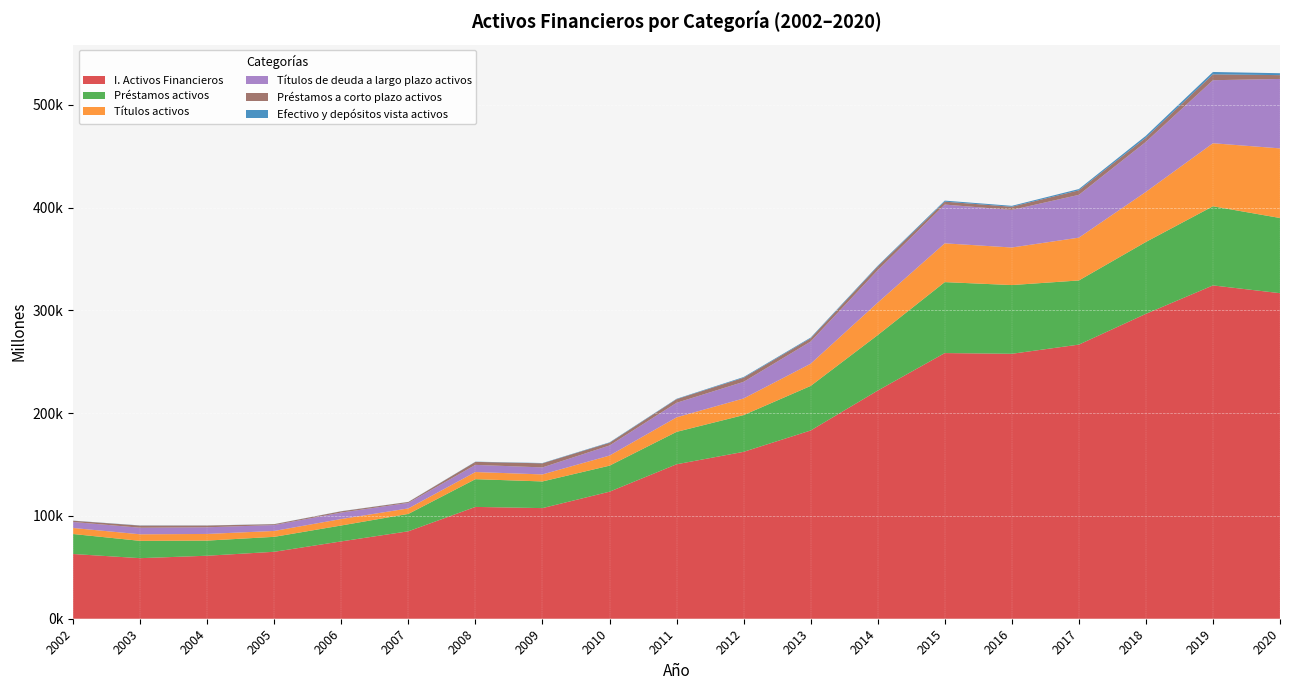

Reading right to left, extract all data points from this chart.

I. Activos Financieros: 2020=316772	2019=324320	2018=296654	2017=266723	2016=257800	2015=258488	2014=221995	2013=183172	2012=162395	2011=150295	2010=123609	2009=107640	2008=108804	2007=85092	2006=75261	2005=65151	2004=61307	2003=58929	2002=62974
Efectivo y depósitos vista activos: 2020=1864	2019=2304	2018=1892	2017=1253	2016=903	2015=1015	2014=748	2013=697	2012=668	2011=401	2010=427	2009=297	2008=211	2007=104	2006=114	2005=97	2004=119	2003=182	2002=126
Títulos activos: 2020=67737	2019=61336	2018=48712	2017=41645	2016=36552	2015=37726	2014=31568	2013=21601	2012=16175	2011=14142	2010=9816	2009=6826	2008=6955	2007=5341	2006=6291	2005=5735	2004=6478	2003=6389	2002=5858
Préstamos activos: 2020=73143	2019=76995	2018=69959	2017=62413	2016=66861	2015=69040	2014=53986	2013=43354	2012=35765	2011=31530	2010=25330	2009=25945	2008=26991	2007=16923	2006=15481	2005=14539	2004=14717	2003=16836	2002=19455
Títulos de deuda a largo plazo activos: 2020=67558	2019=61336	2018=48693	2017=41645	2016=36552	2015=37726	2014=31568	2013=21601	2012=16175	2011=14142	2010=9816	2009=6826	2008=6955	2007=5341	2006=6291	2005=5735	2004=6478	2003=6389	2002=5858
Préstamos a corto plazo activos: 2020=3712	2019=5704	2018=4017	2017=4397	2016=3084	2015=2838	2014=3580	2013=3164	2012=3988	2011=3504	2010=2615	2009=3965	2008=2908	2007=909	2006=1219	2005=835	2004=1677	2003=2061	2002=1202